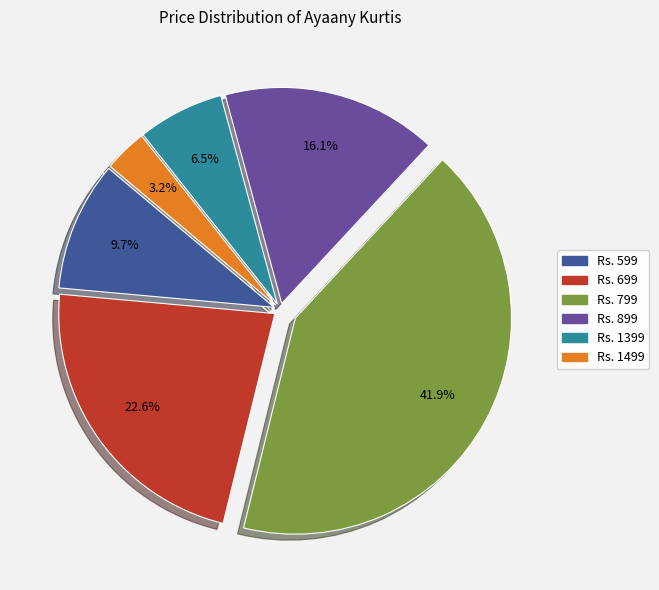

Does any single category account for the majority?

No